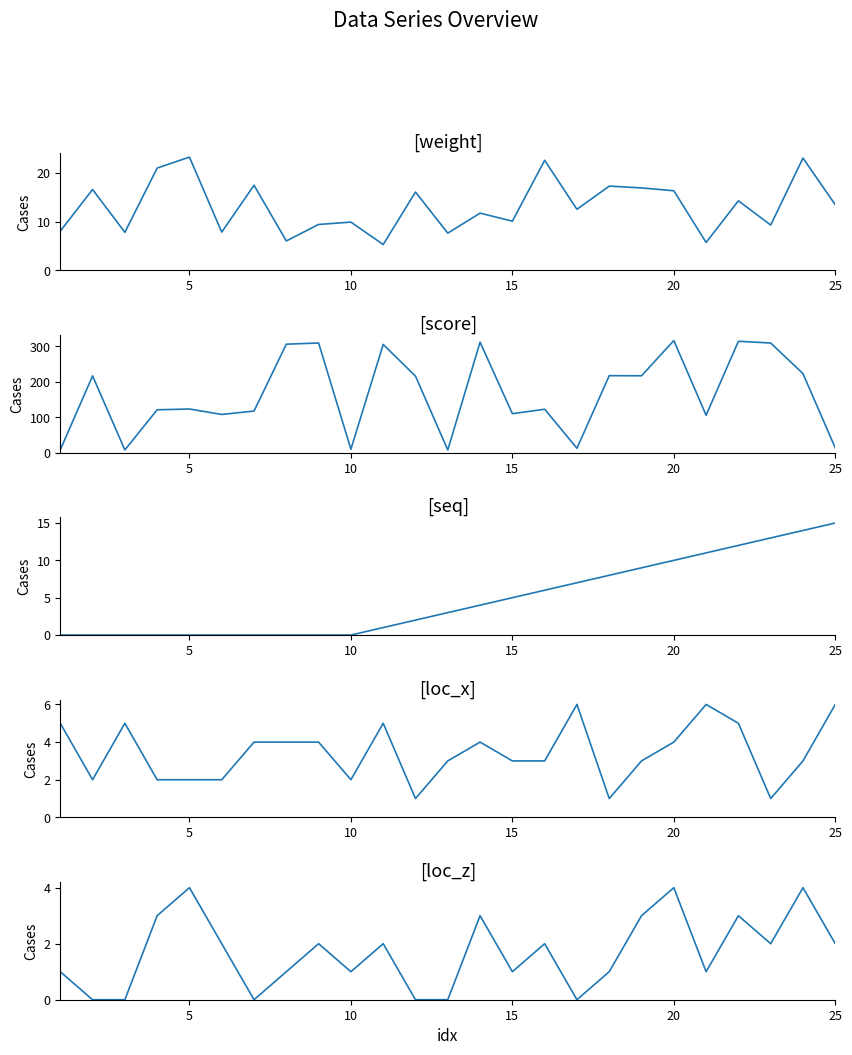

How many distinct data groups are displayed?

5